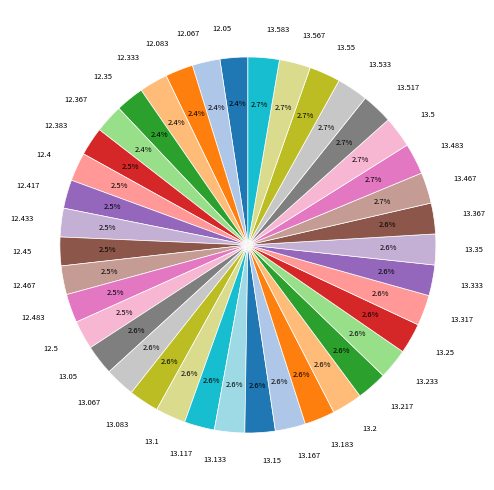

Does any single category account for the majority?

No